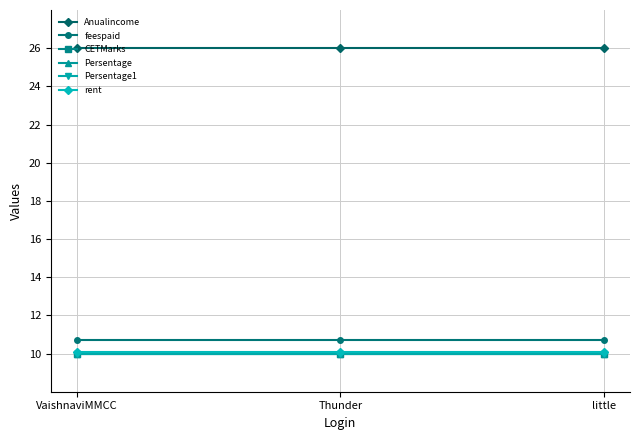

What is the difference between the highest and lowest values at little?

16.0